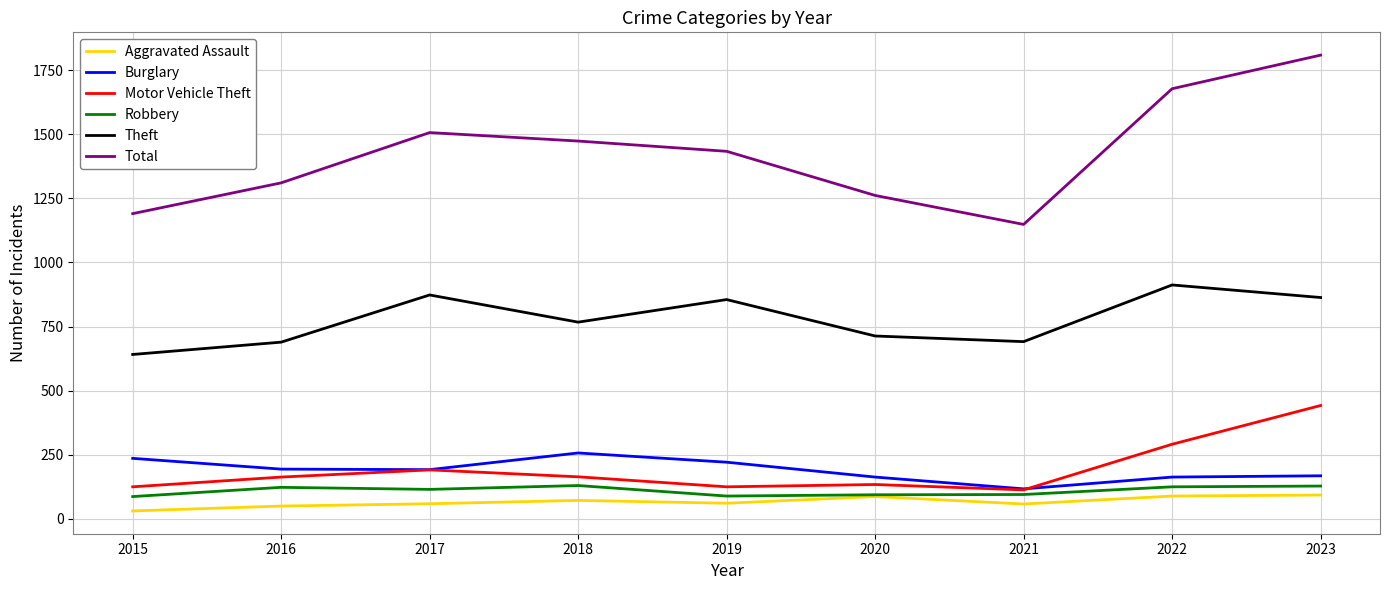

The Total series shows 816 at 2016. True or false?

False